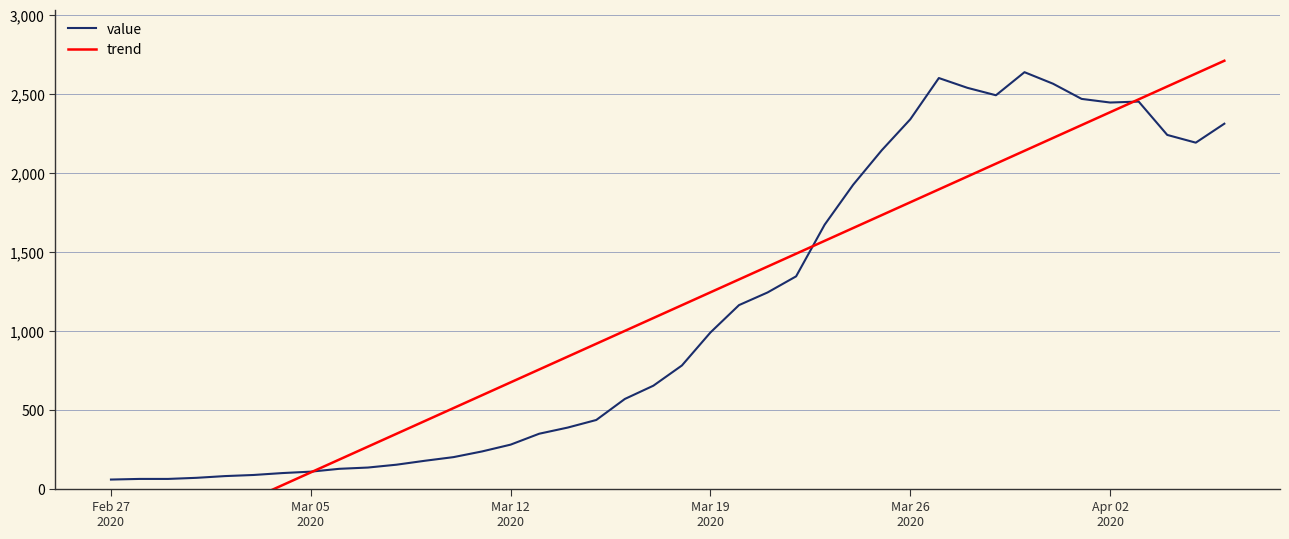

What is the lowest value of the value series?

61